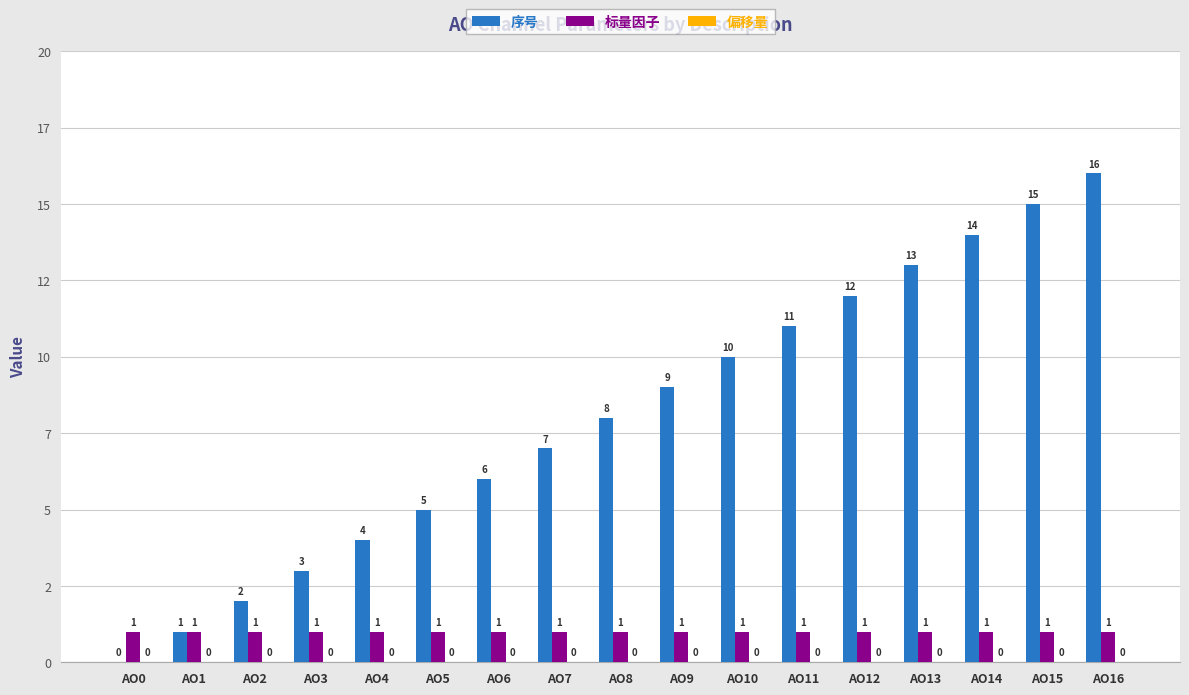

Are the bars grouped side by side (vs. stacked)?

Yes